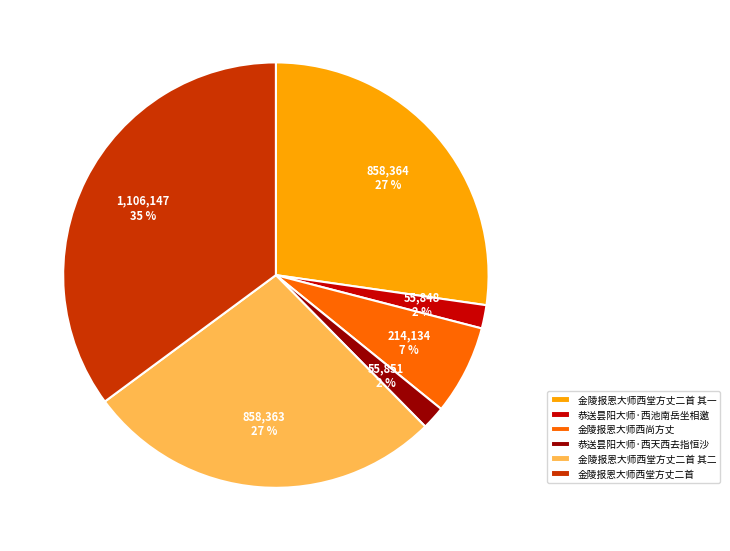

Is it true that 金陵报恩大师西尚方丈 is 7% of the pie?

True